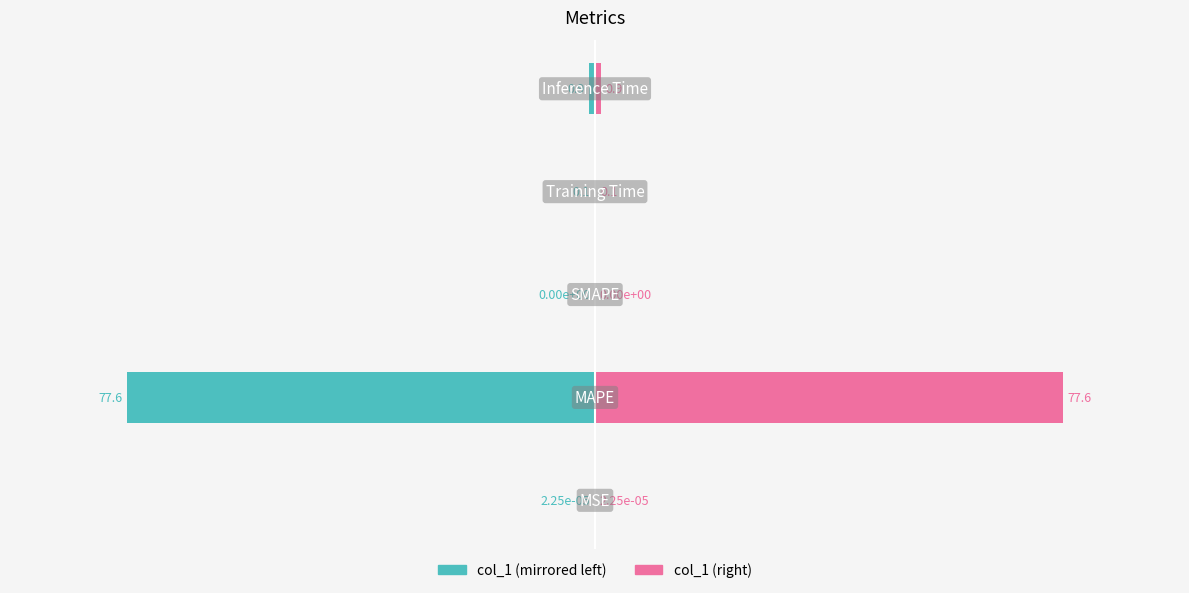

Is the value of col_1 (right) at 0 greater than the value of col_1 (left) at −100?

Yes